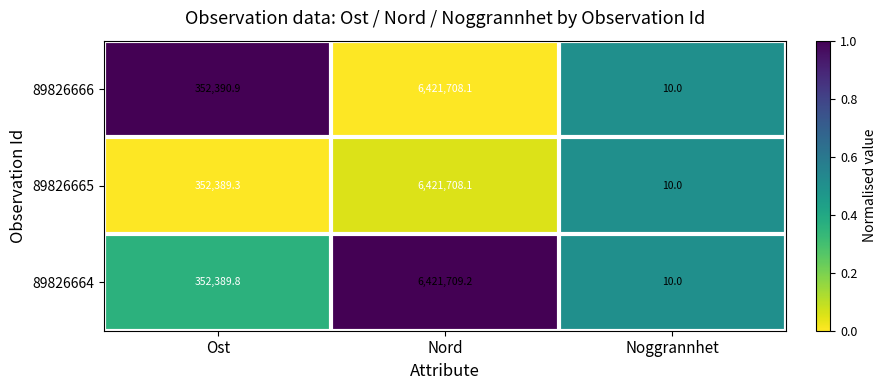

What is the maximum value shown in the chart?

6421709.2